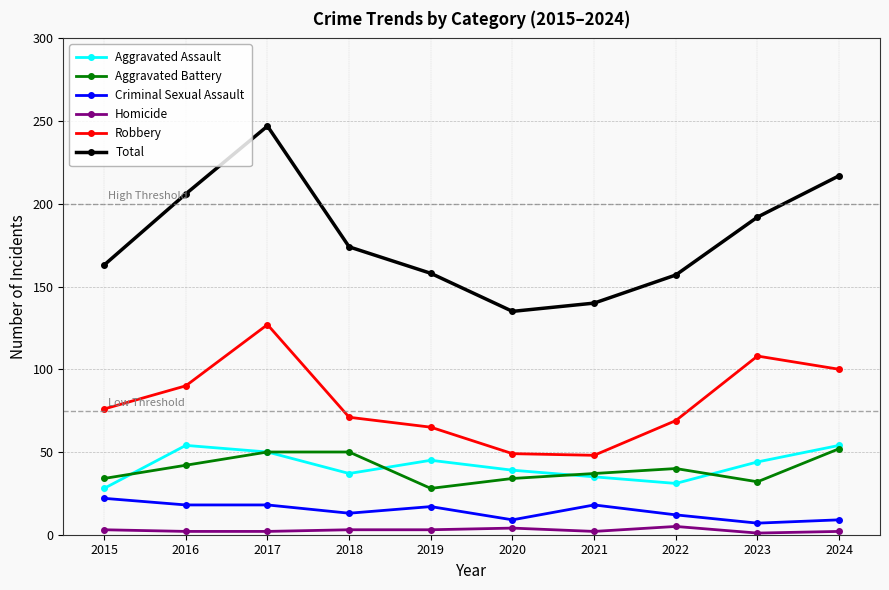

True or false: Robbery has a value of 173 at 2023.

False